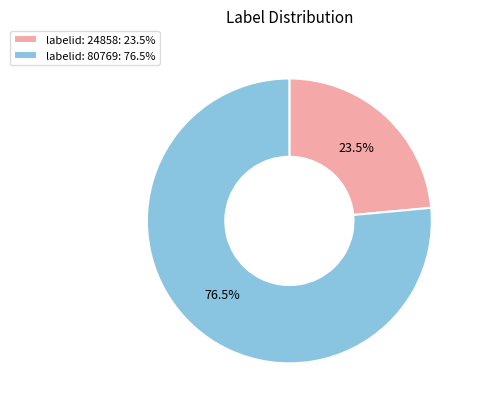

To the nearest percent, what is the difference between the largest and smallest slice percentages?

53%